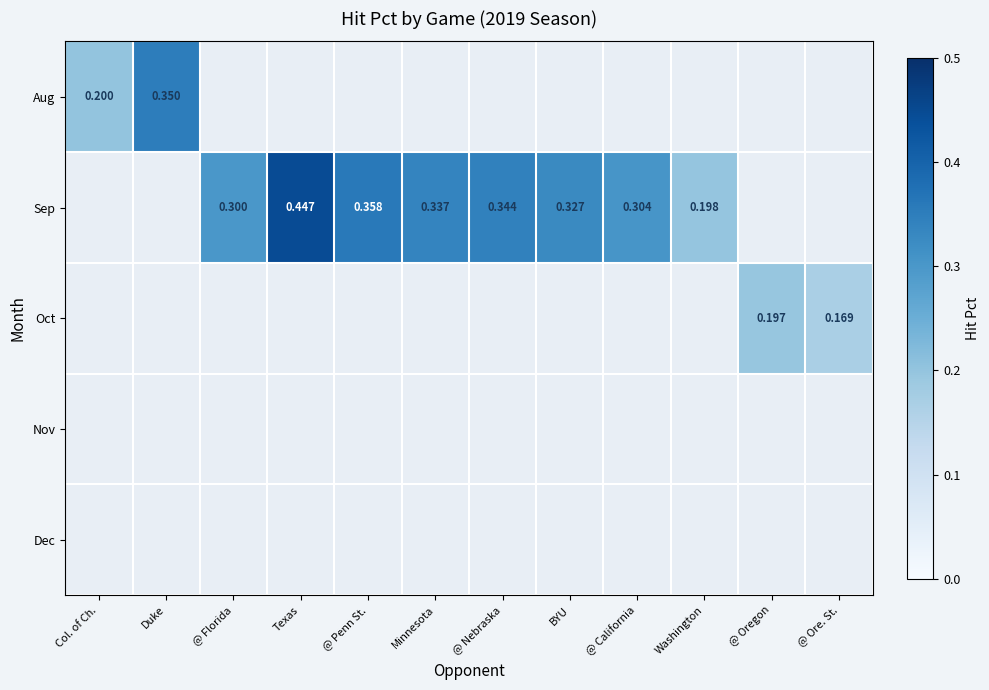

How many positive values does the Oct series have?

2